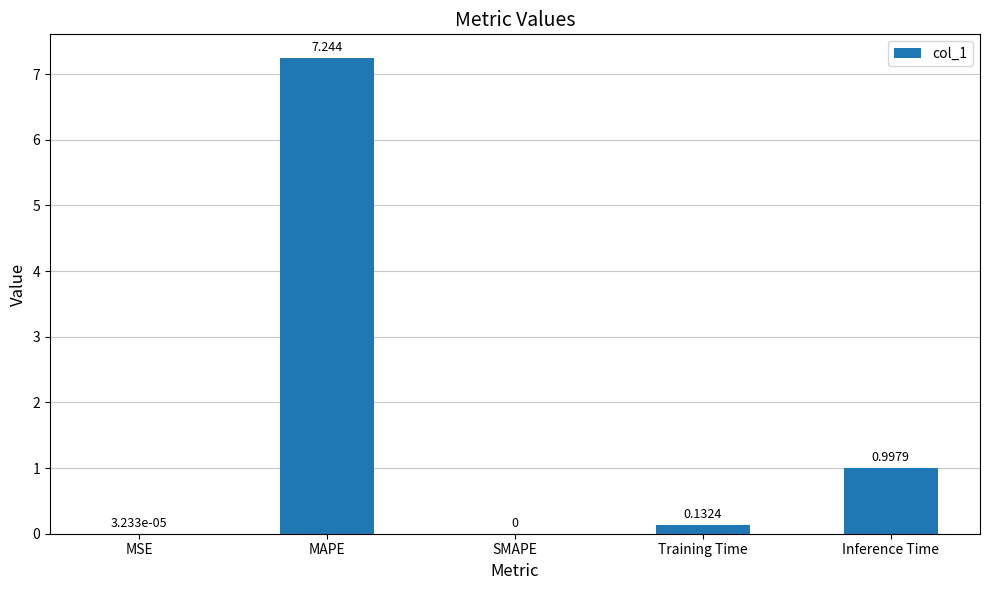

Which has a higher value, Training Time or MSE?

Training Time